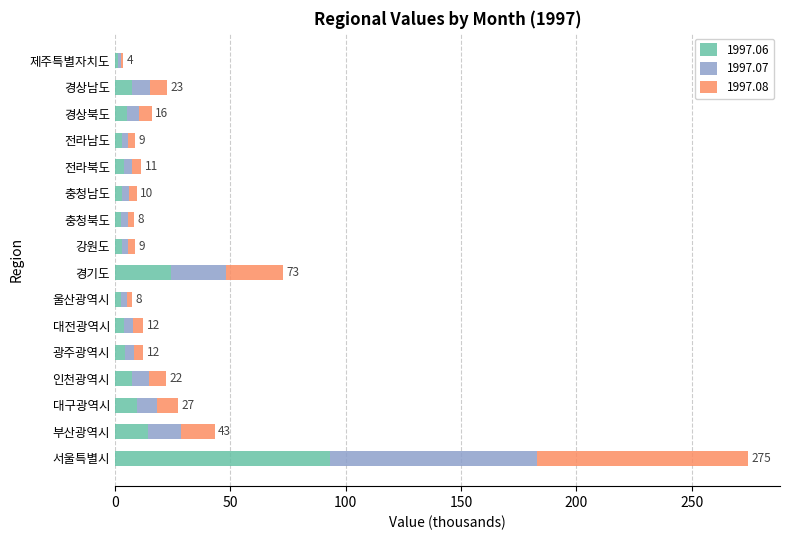

What is the average value of the 1997.06 series?

11.8